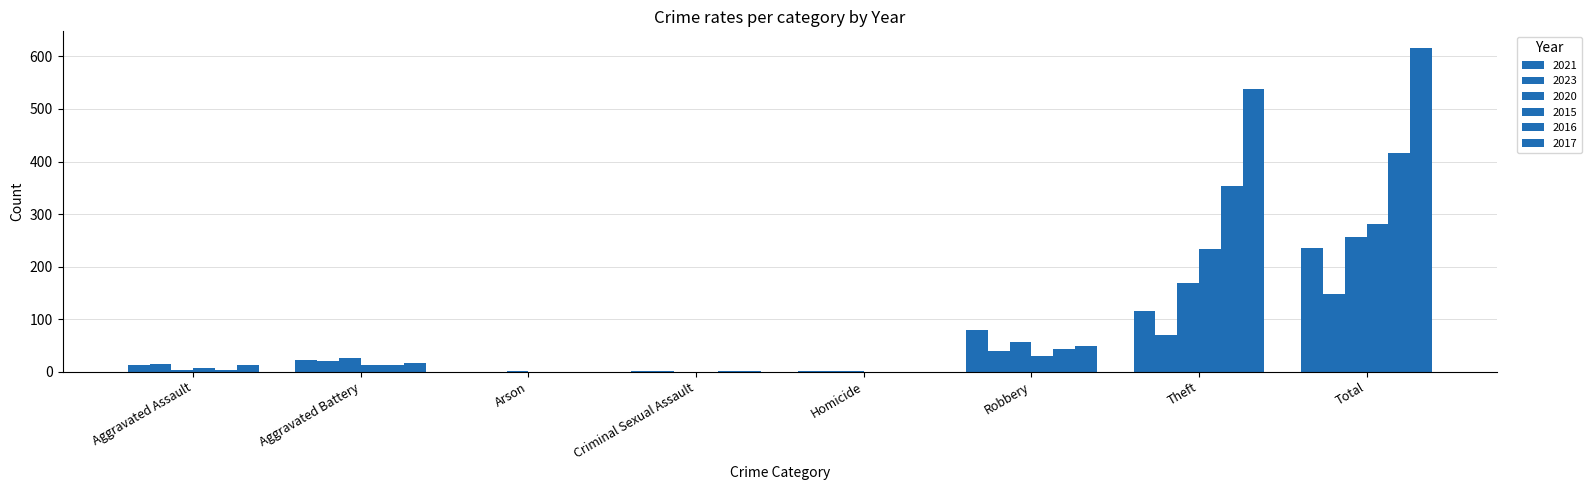

True or false: 2016 has a value of 11 at Robbery.

False